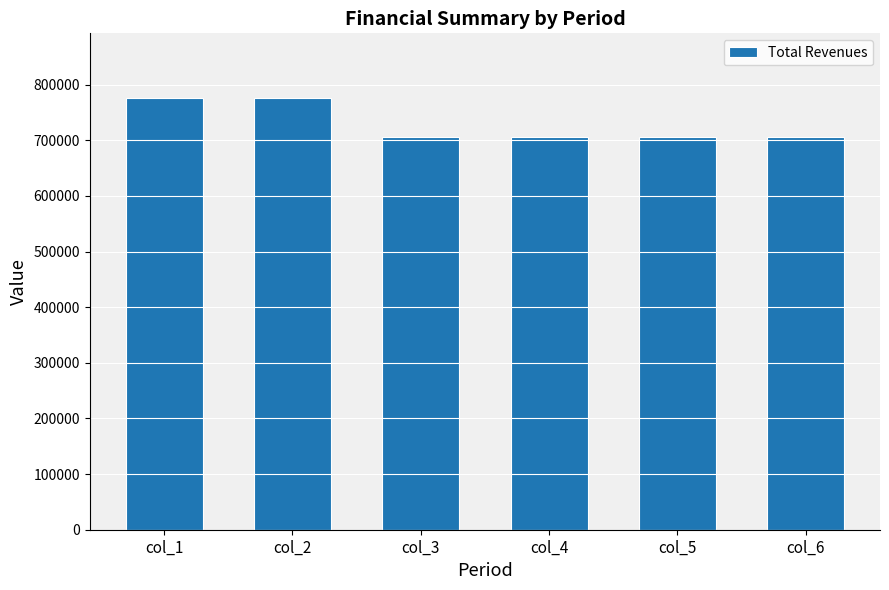

True or false: the data shows 203394.5 at col_3.

False